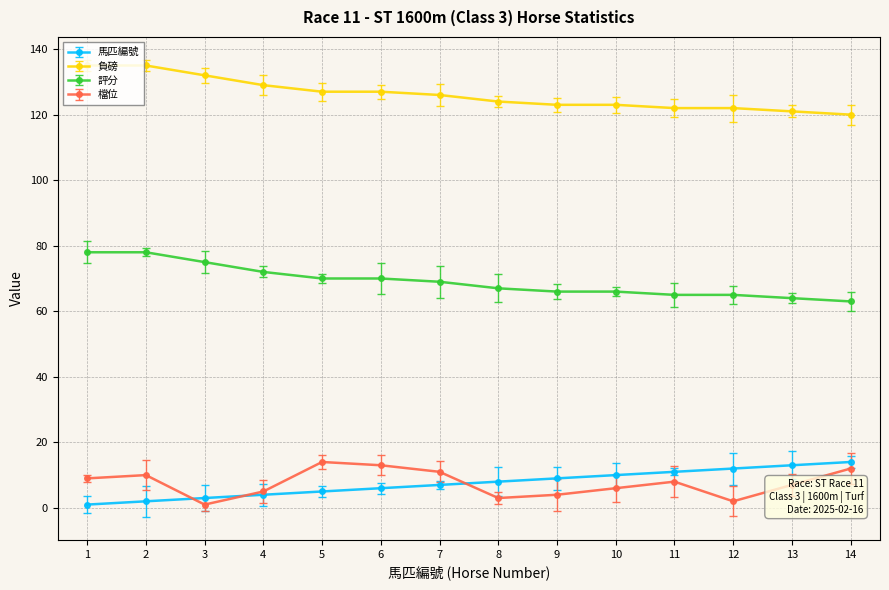

Is it true that 評分 equals 87 at 12?

False